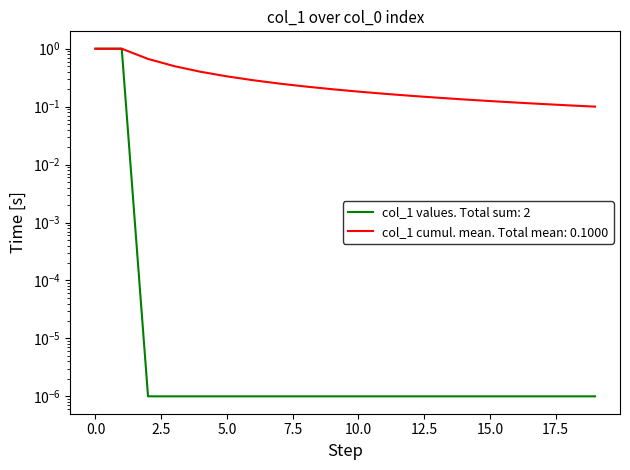

What is the maximum value shown in the chart?

1.0